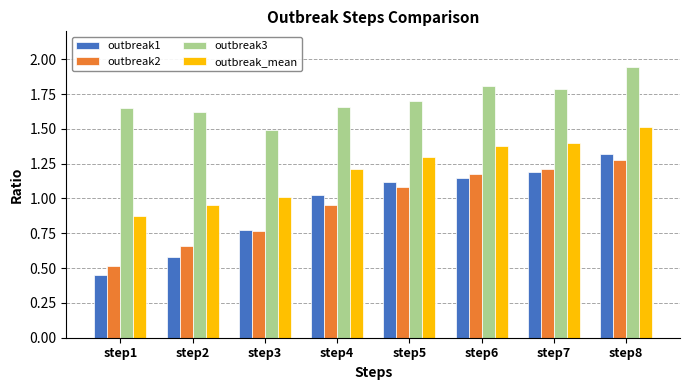

Count the outbreak3 values in the range 1 to 2.

8